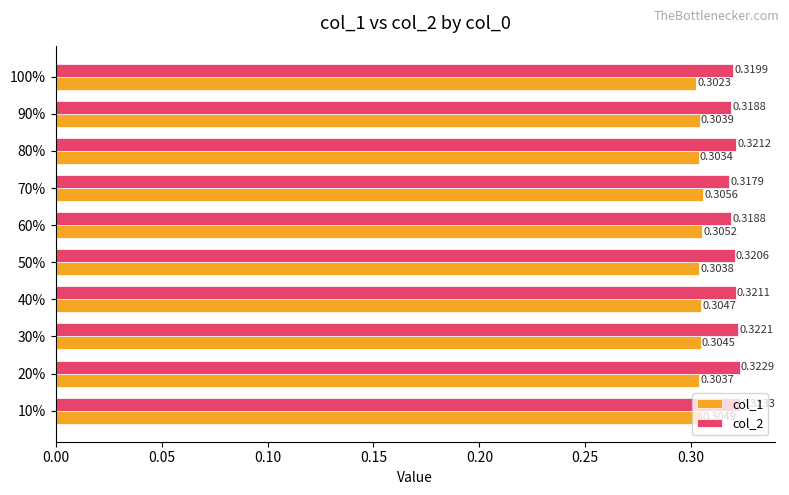

What is the sum of the col_2 values at 60% and 10%?

0.6